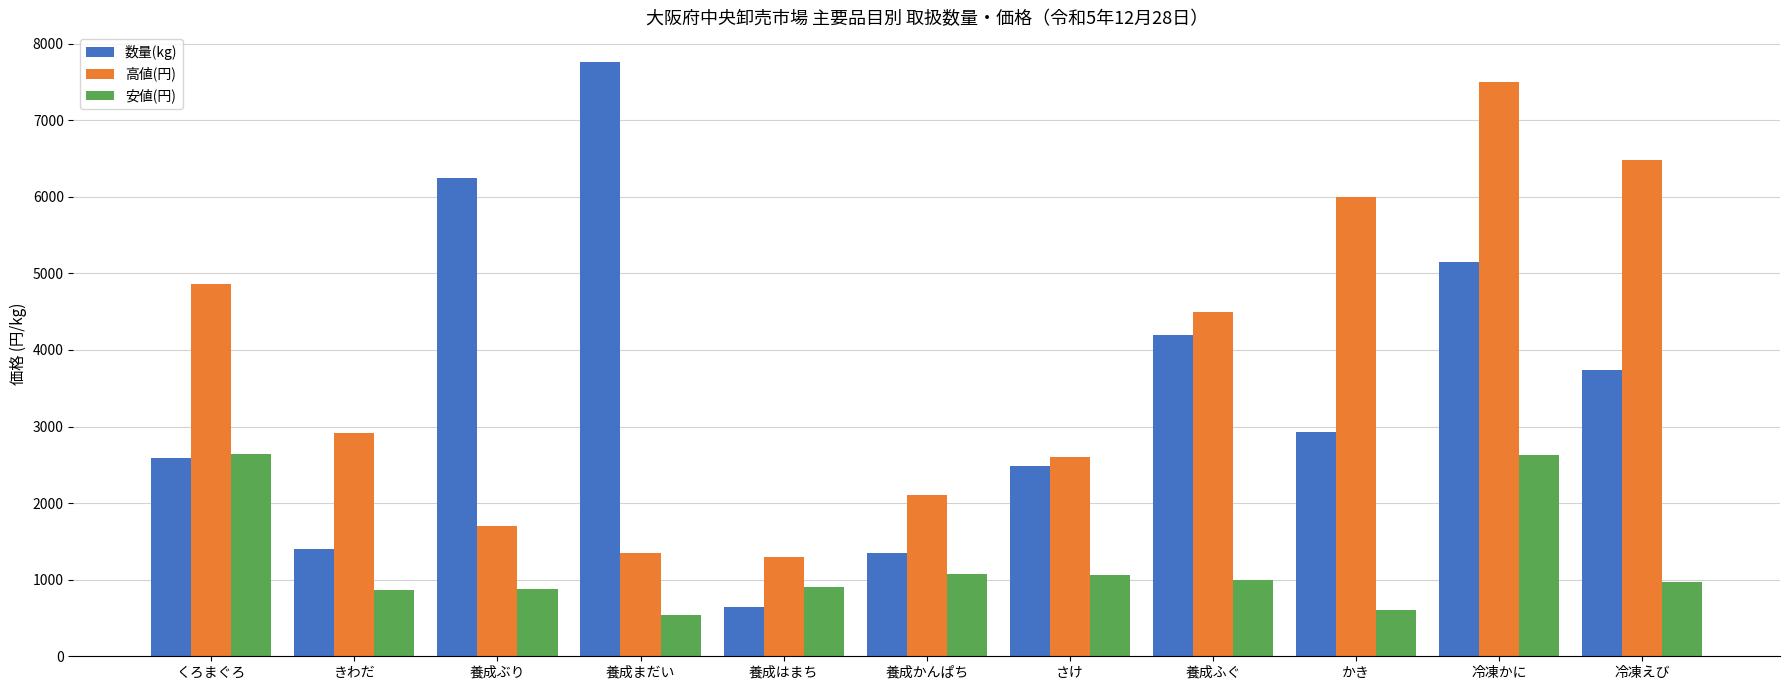

Which series has the widest spread of values?

数量(kg)